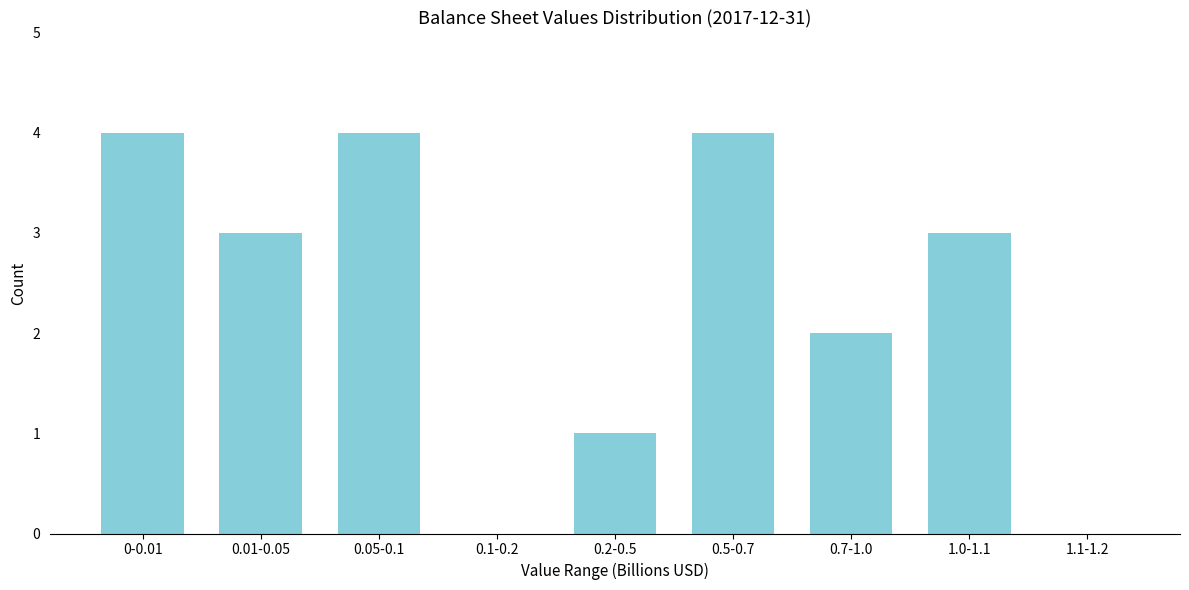

Reading left to right, extract all data points from this chart.

0-0.01=4	0.01-0.05=3	0.05-0.1=4	0.1-0.2=0	0.2-0.5=1	0.5-0.7=4	0.7-1.0=2	1.0-1.1=3	1.1-1.2=0